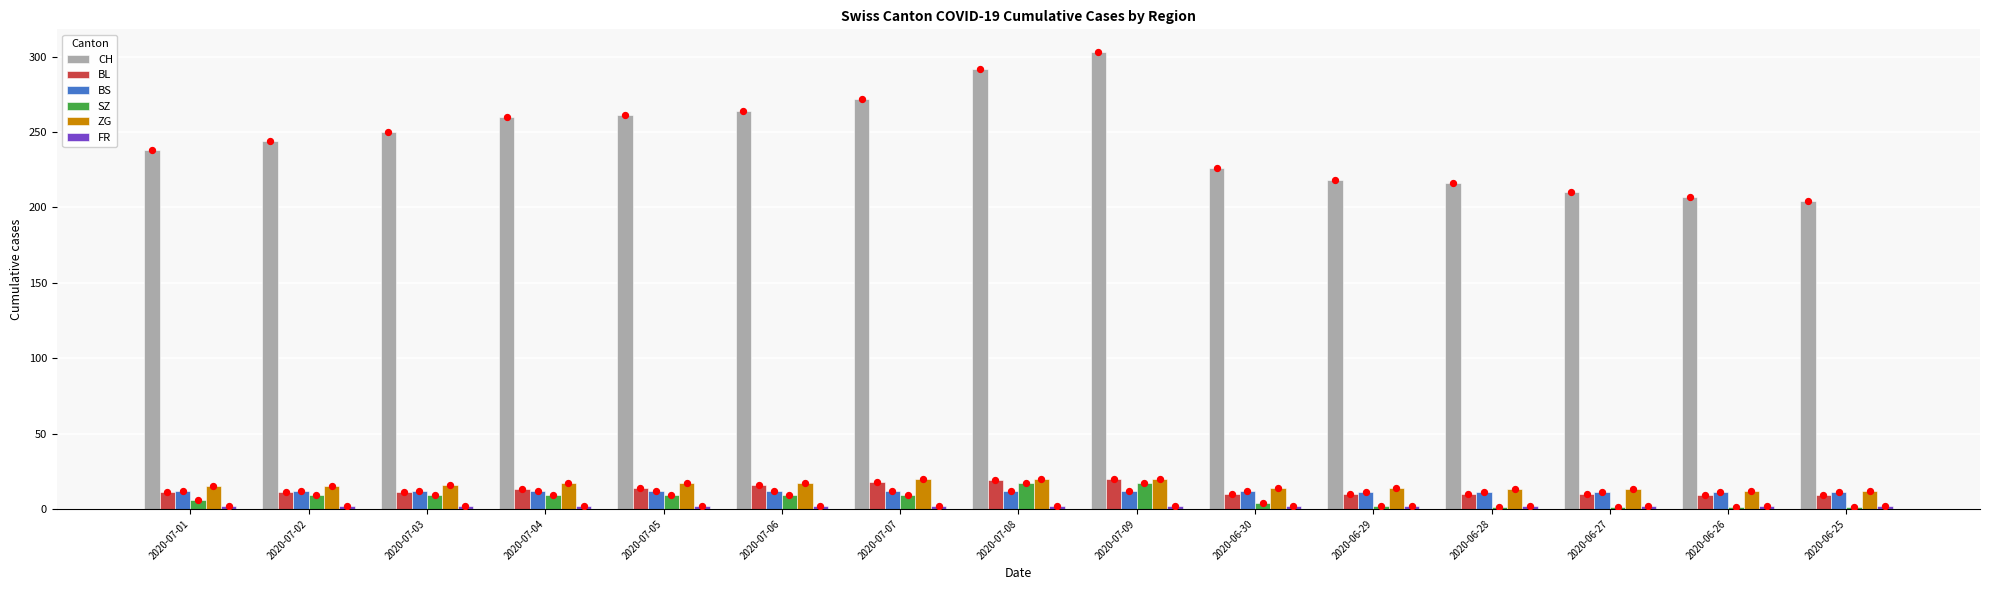

What is the total value across all series at 2020-06-27?

247